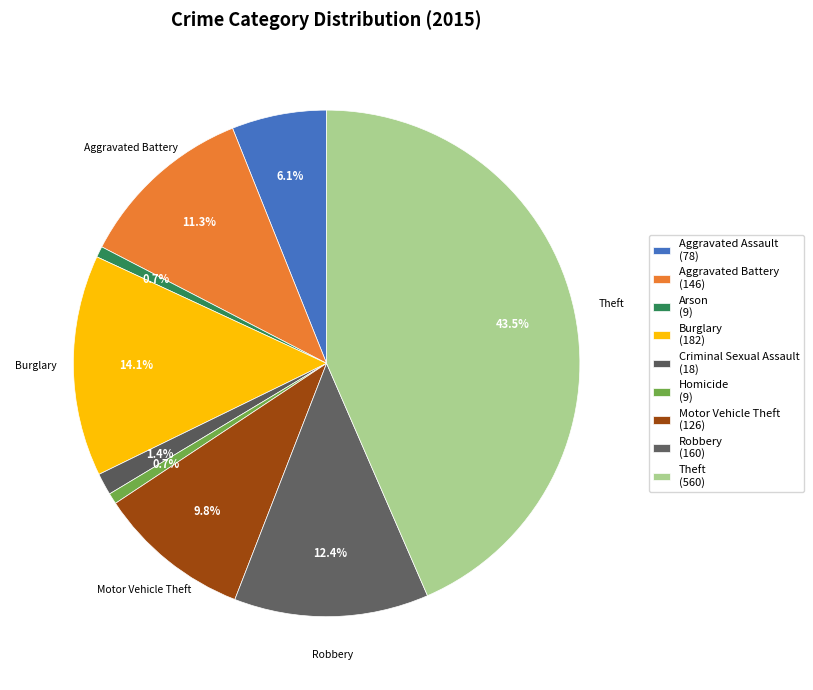

Rank the categories by value from highest to lowest.

Theft, Burglary, Robbery, Aggravated Battery, Motor Vehicle Theft, Aggravated Assault, Criminal Sexual Assault, Arson, Homicide